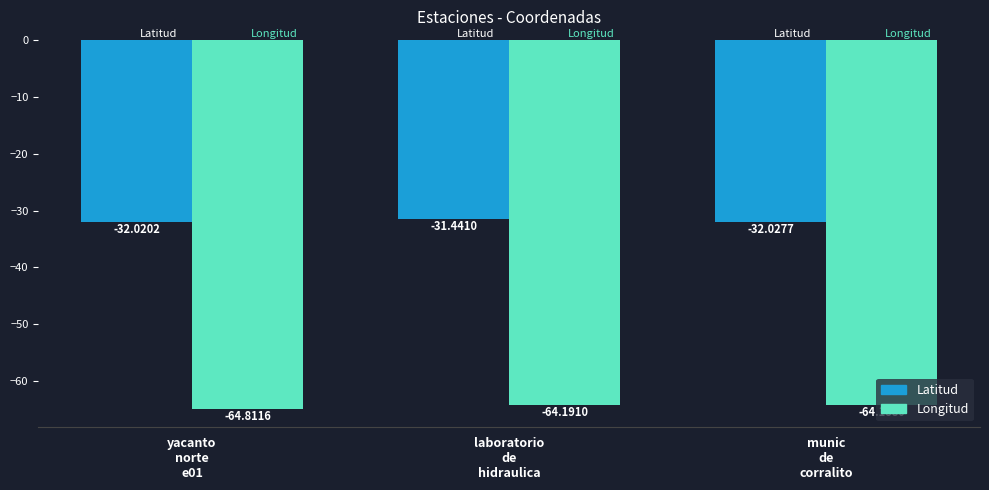

Which category has the highest value in the Longitud series?

munic
de
corralito